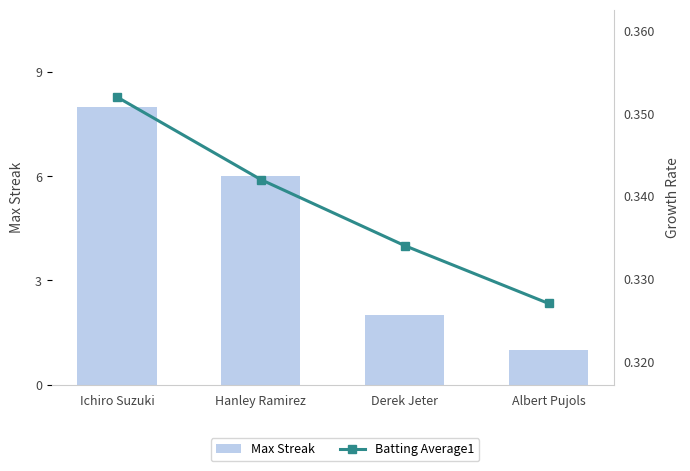

True or false: Max Streak has a value of 2.8 at Derek Jeter.

False